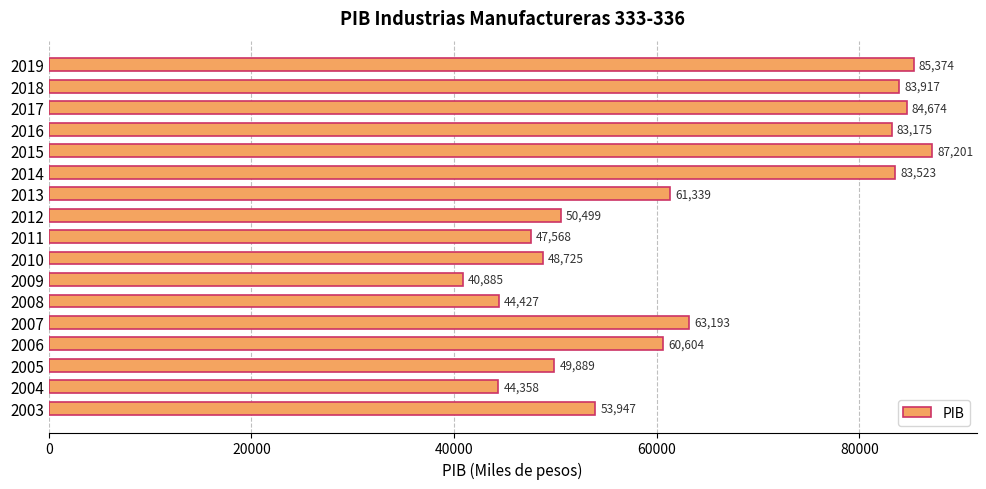

The value at 2018 is 120976.5. True or false?

False